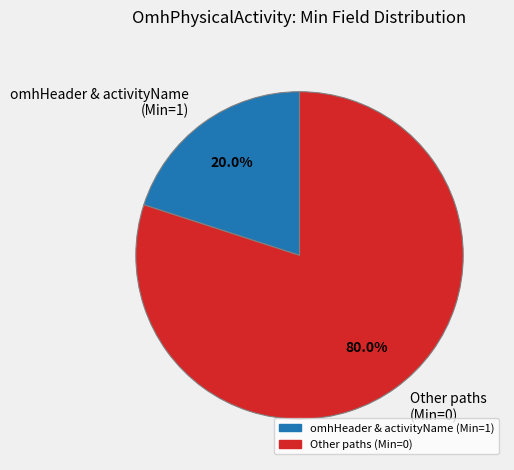

How much of the chart is everything except Other paths (Min=0)?

20.0%